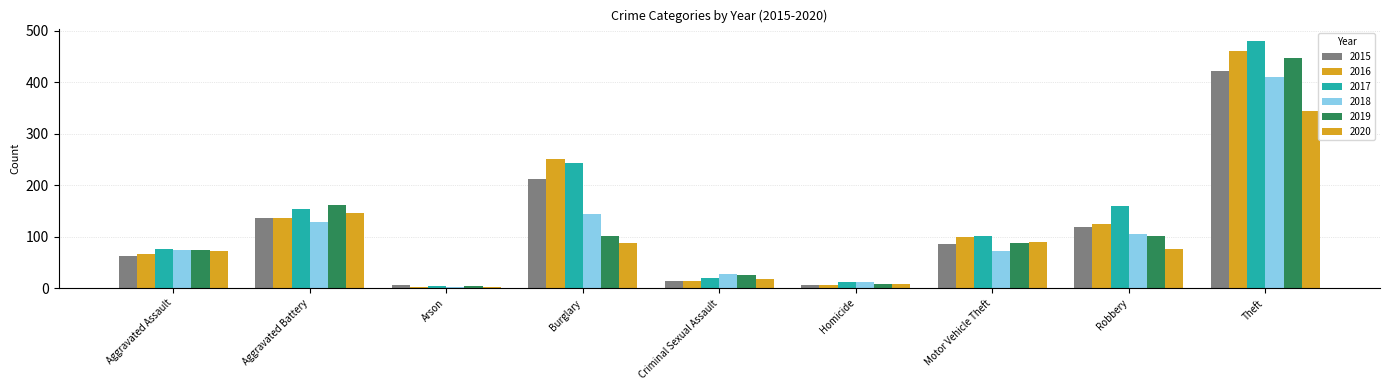

At which category is the sum across all series the highest?

Theft